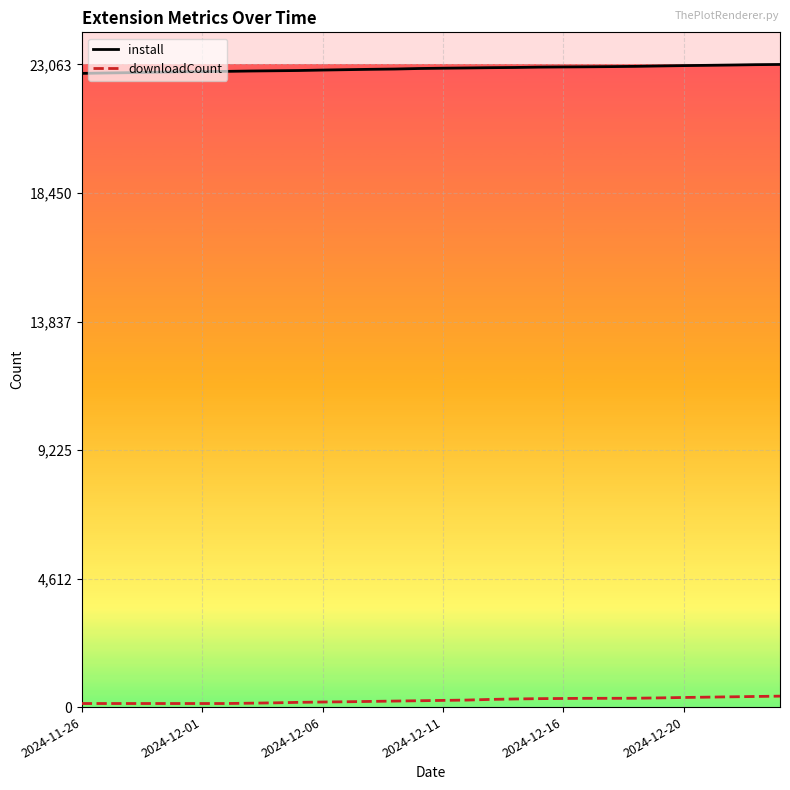

What is the maximum value for install?

23063